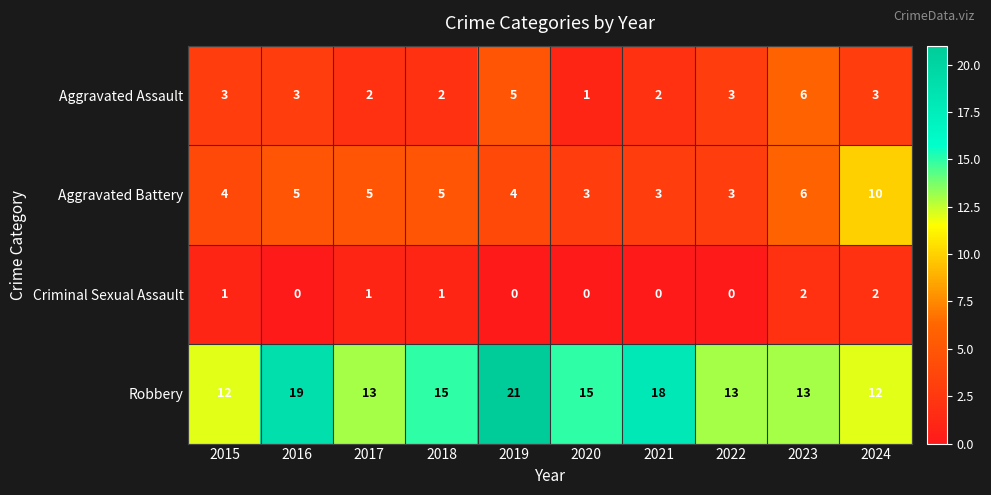

What is the greatest value displayed?

21